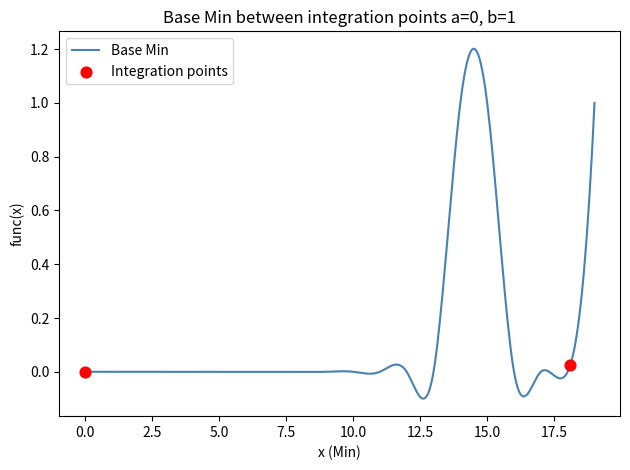

What is the difference between the maximum and minimum values?

1.3